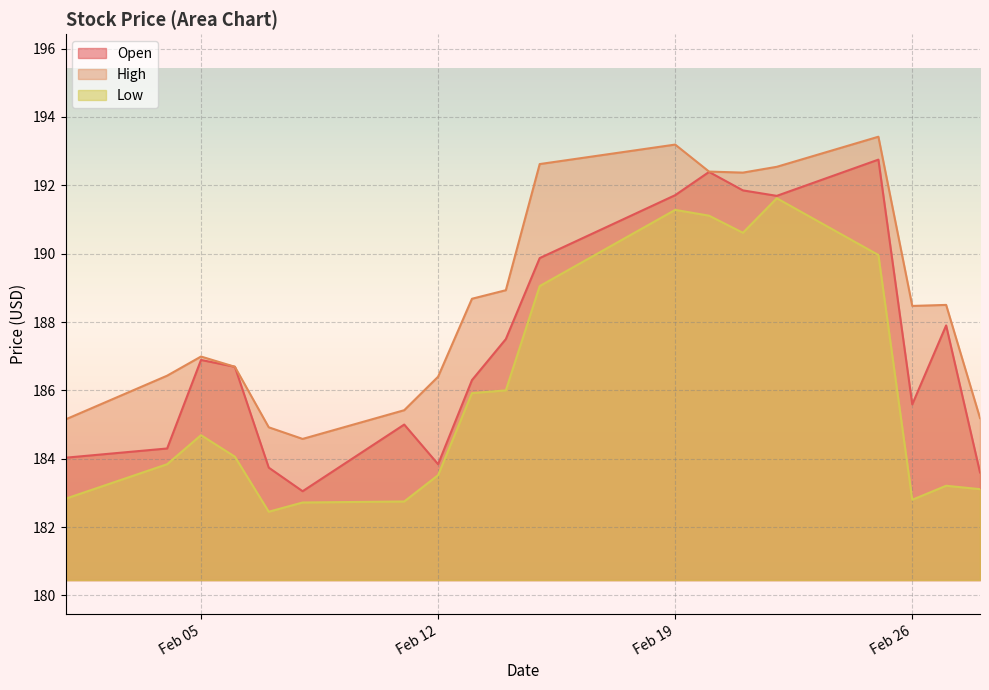

The value of Low at Feb 19 is 302.3. True or false?

False